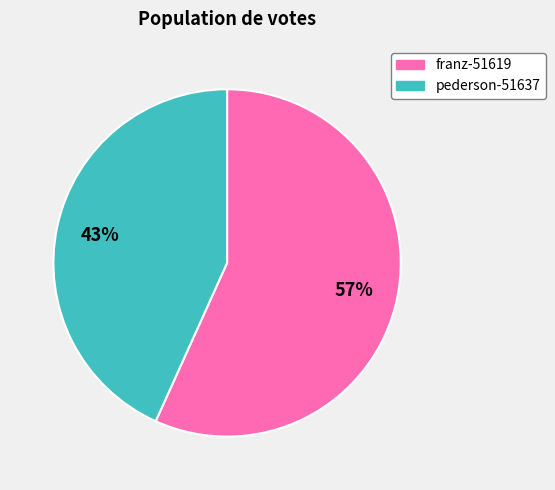

Count the number of slices in the pie.

2